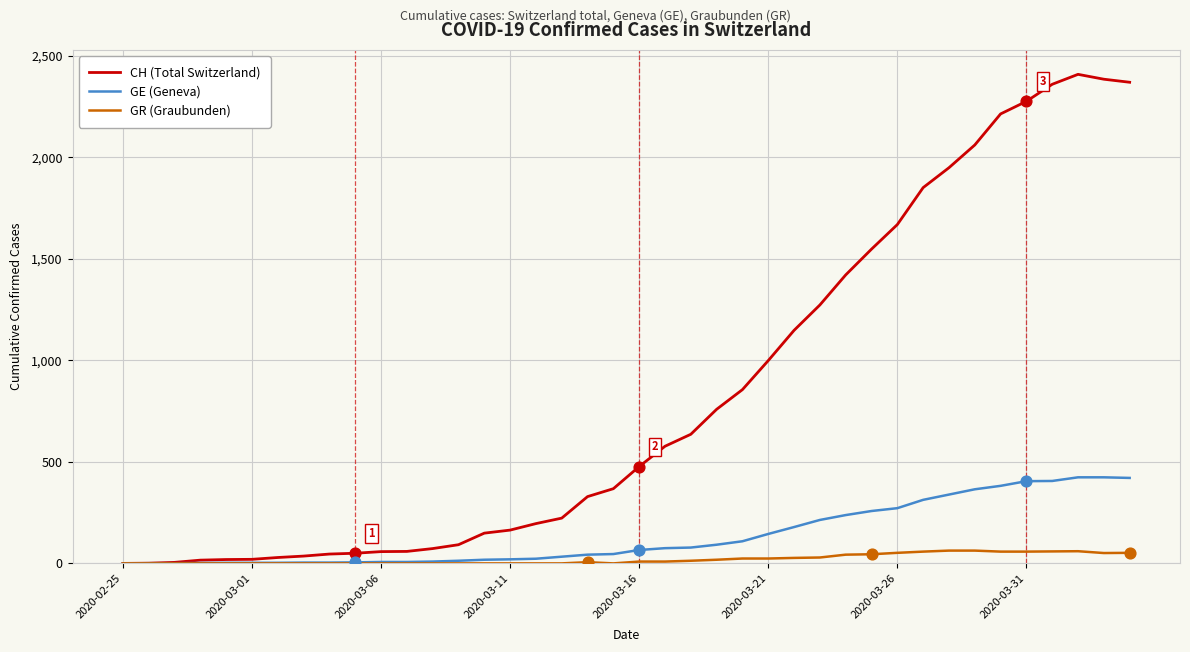

At how many categories does at least one series exceed 526?

19